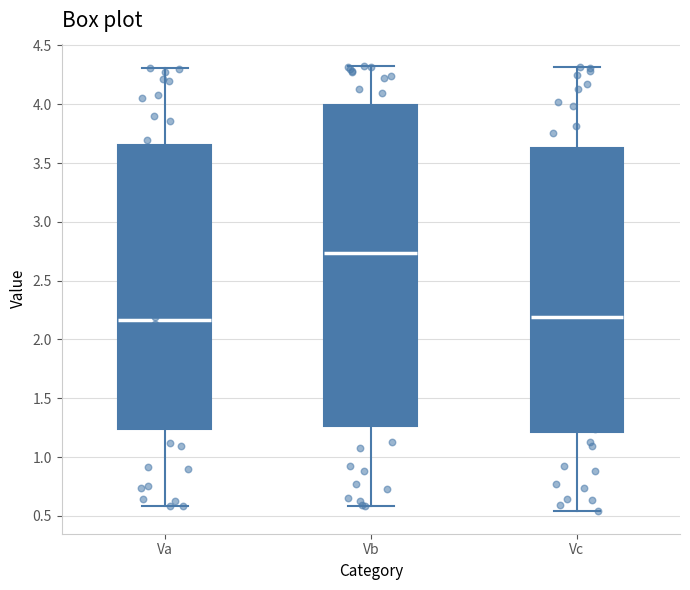

Which box's median line is the highest?

Vb